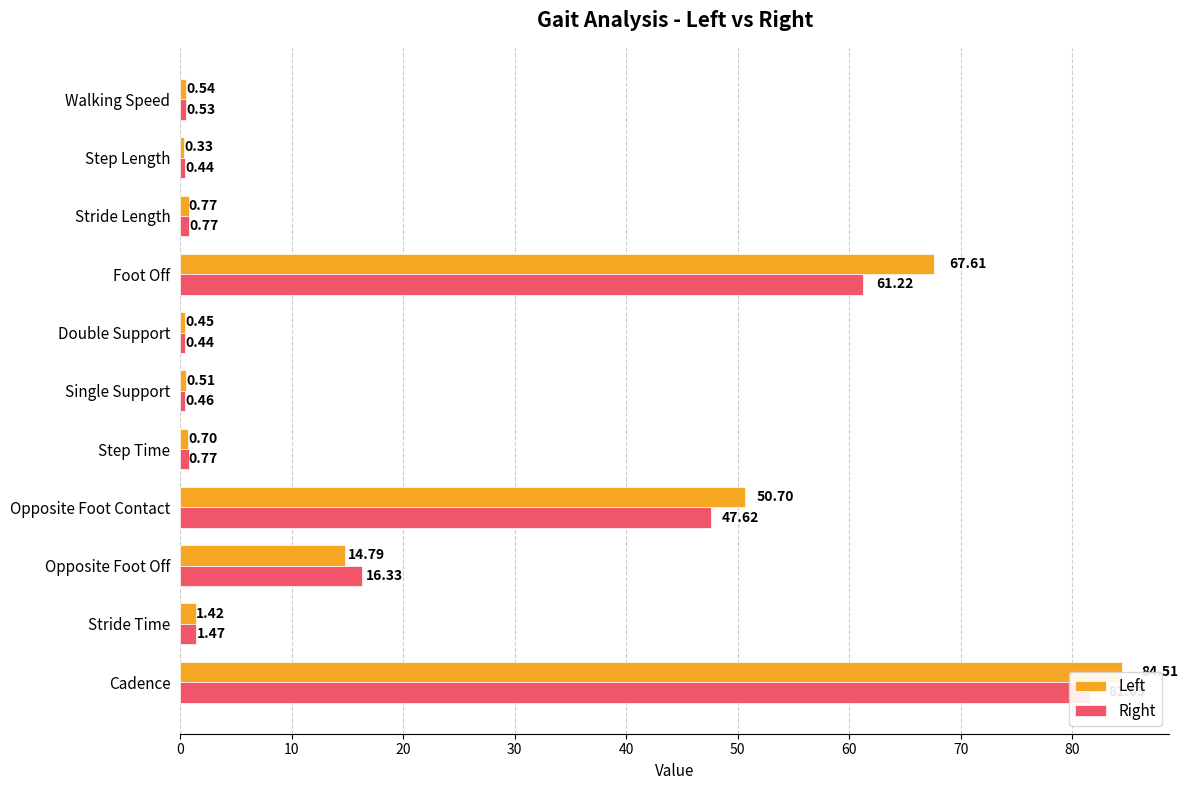

Which series changed the most between Opposite Foot Off and Single Support?

Right